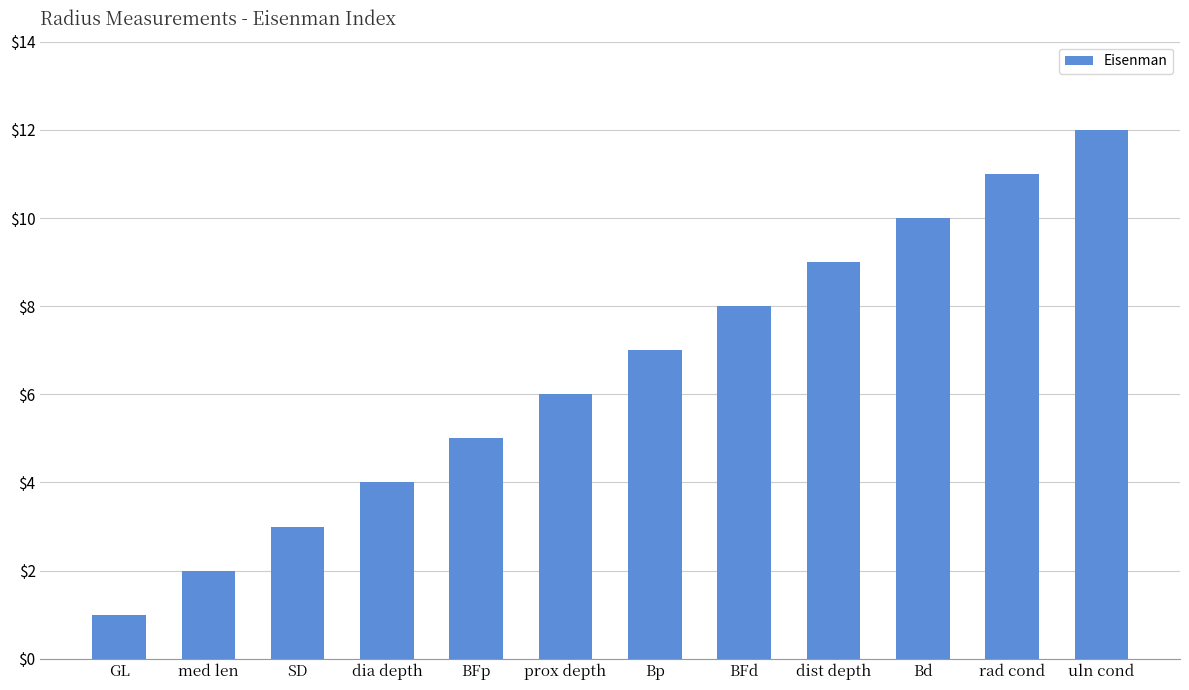

Count the number of data series in this chart.

1